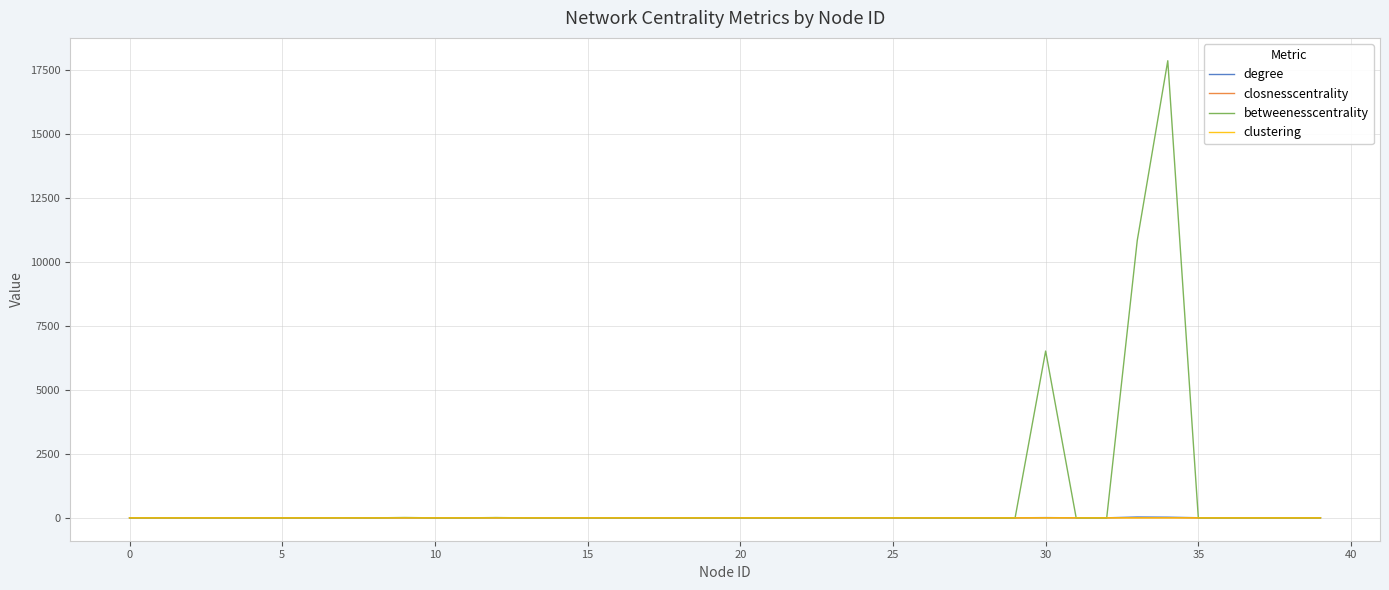

At how many categories does at least one series exceed 7110?

2